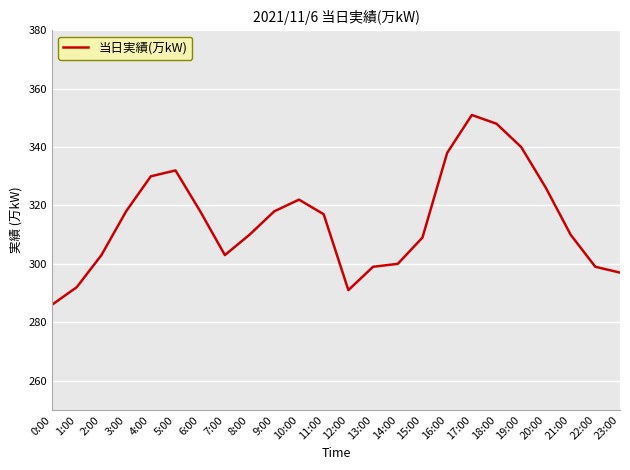

Count the number of categories in the chart.

24